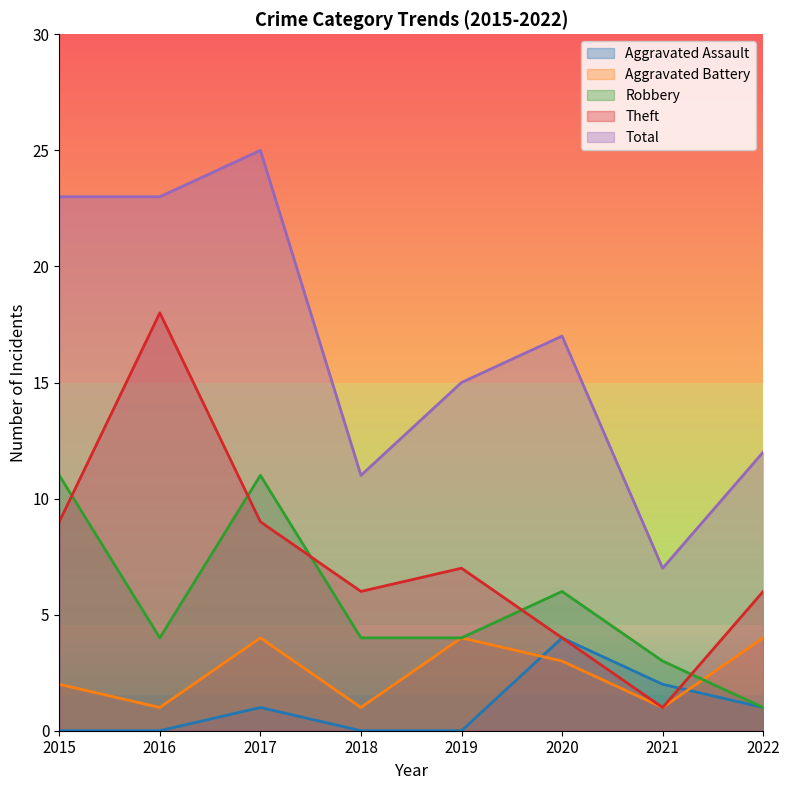

Reading right to left, what are all the values shown in this chart?

Aggravated Assault: 1	2	4	0	0	1	0	0
Aggravated Battery: 4	1	3	4	1	4	1	2
Robbery: 1	3	6	4	4	11	4	11
Theft: 6	1	4	7	6	9	18	9
Total: 12	7	17	15	11	25	23	23